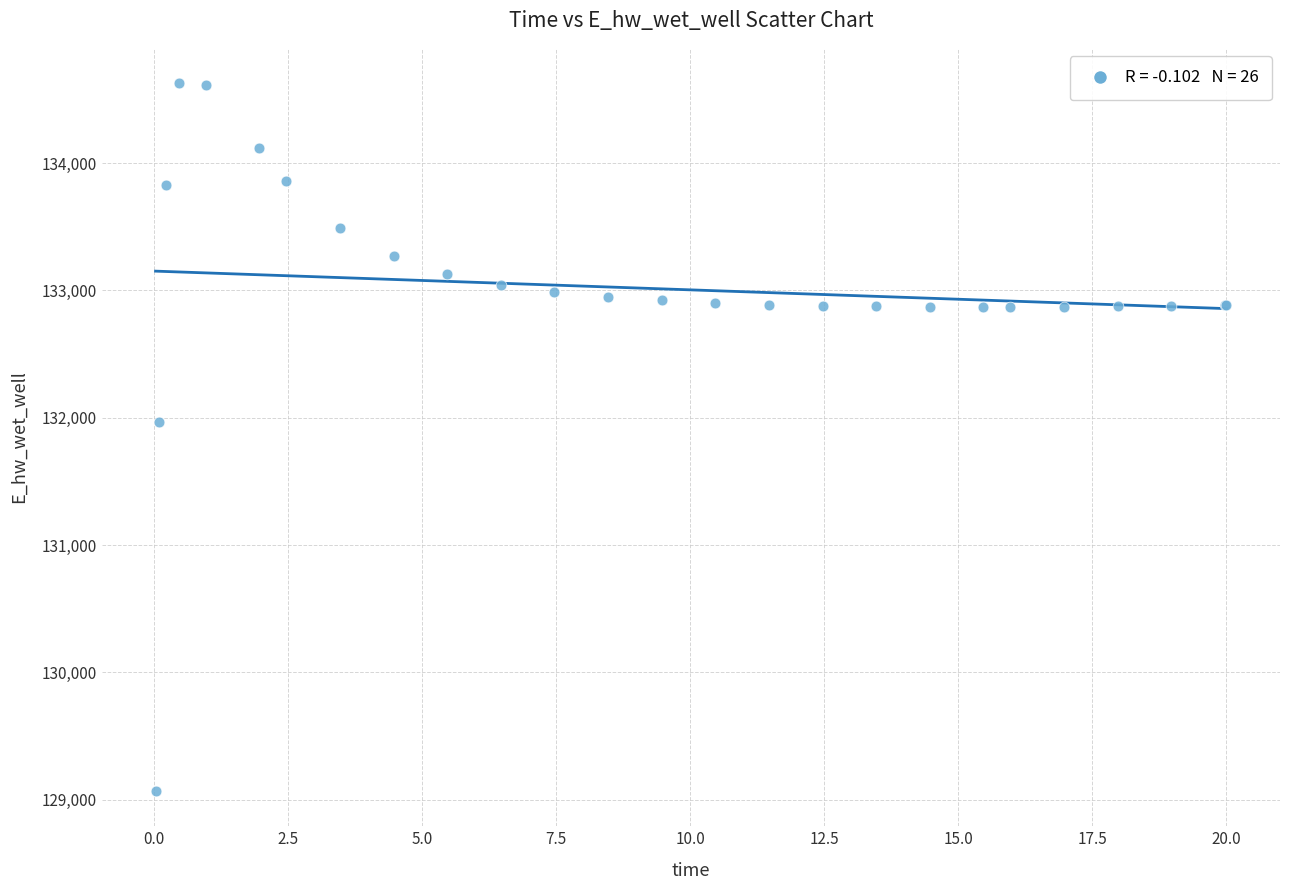

What Y value in the scatter plot is closest to 131848?

131969.7